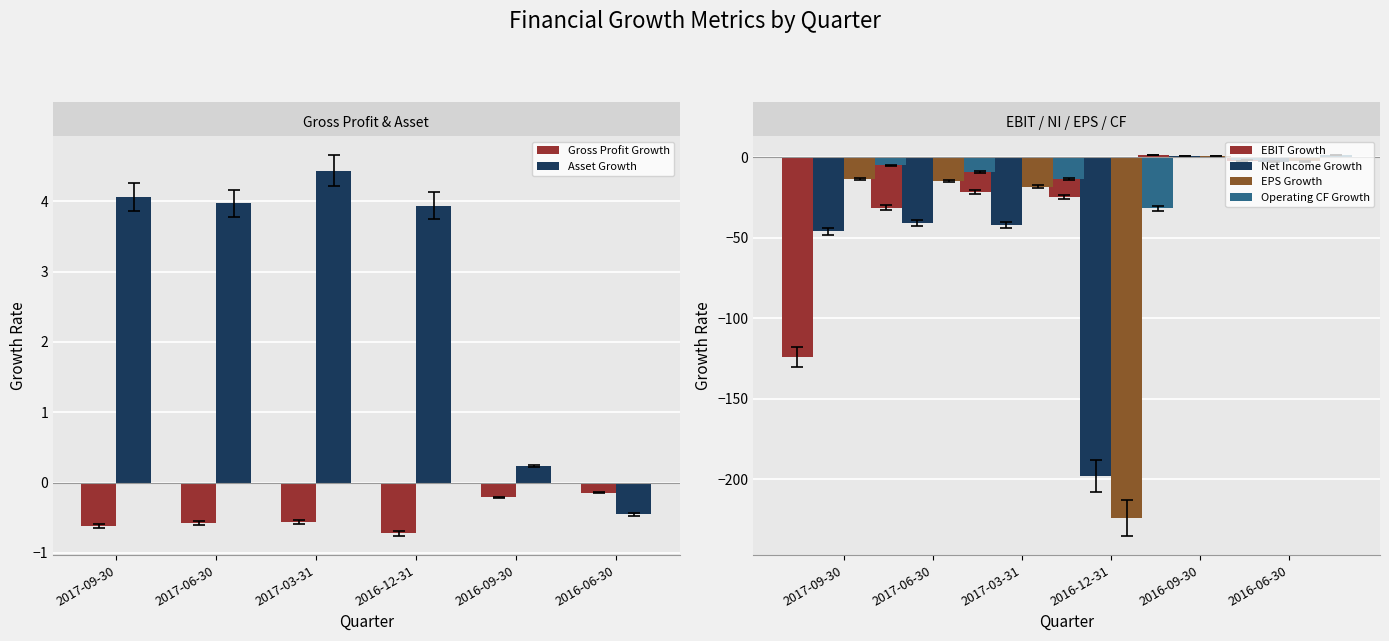

What is the label of the 5th bar from the left?

2016-09-30